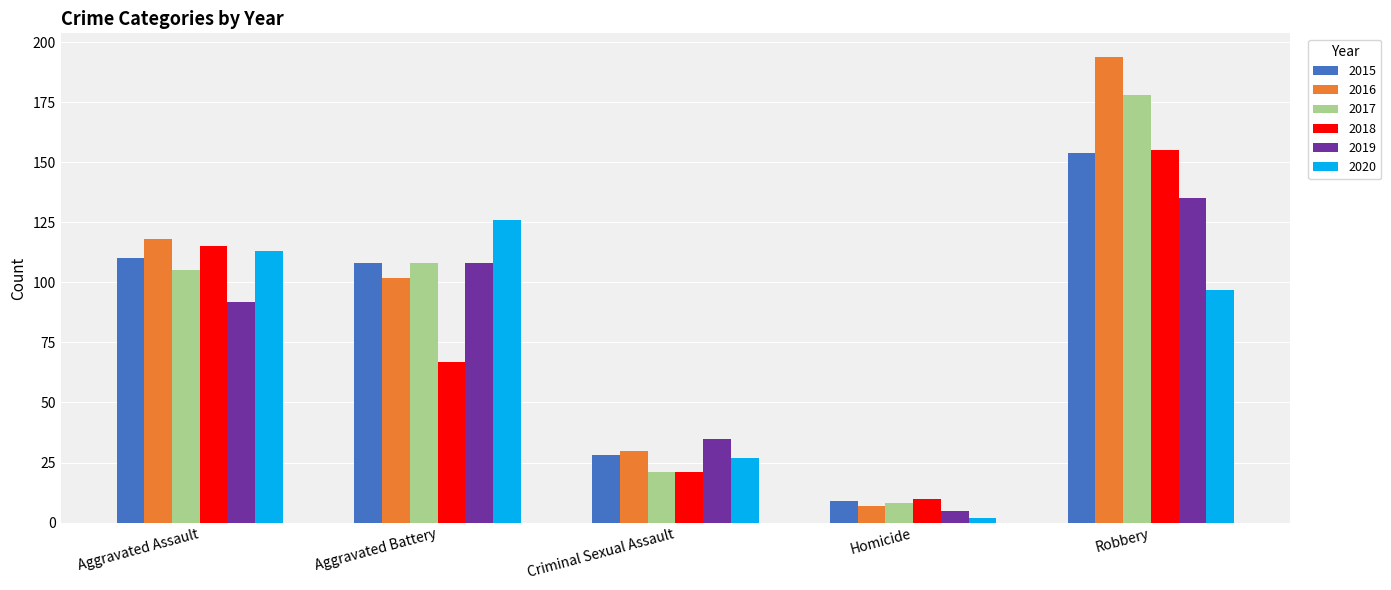

What is the difference between the highest and lowest values at Criminal Sexual Assault?

14